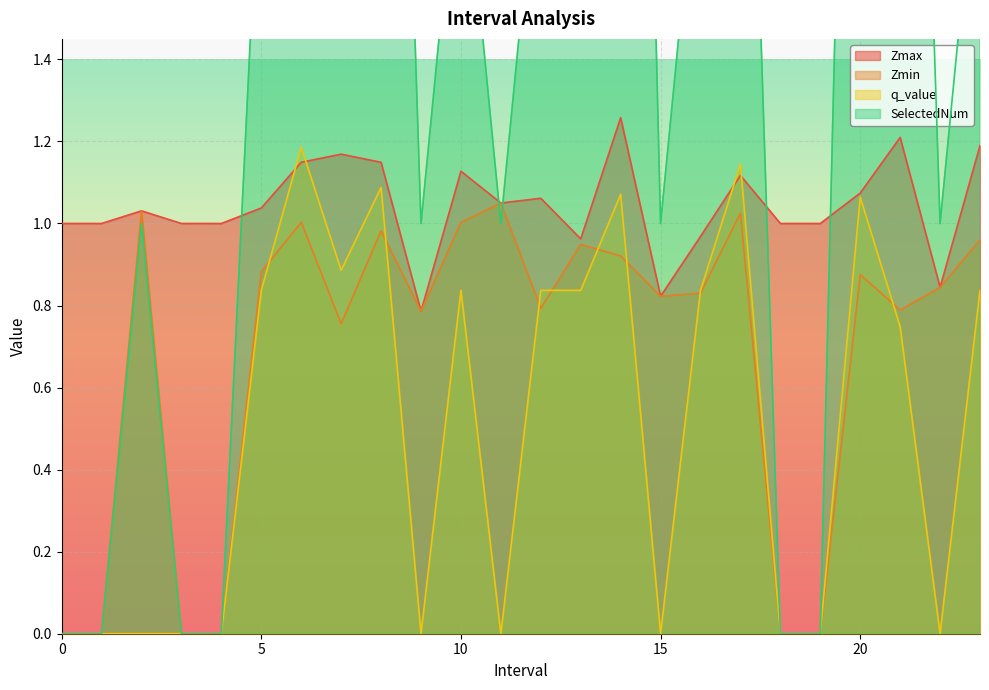

What is the difference between the highest and lowest values at 5.0?

1.2